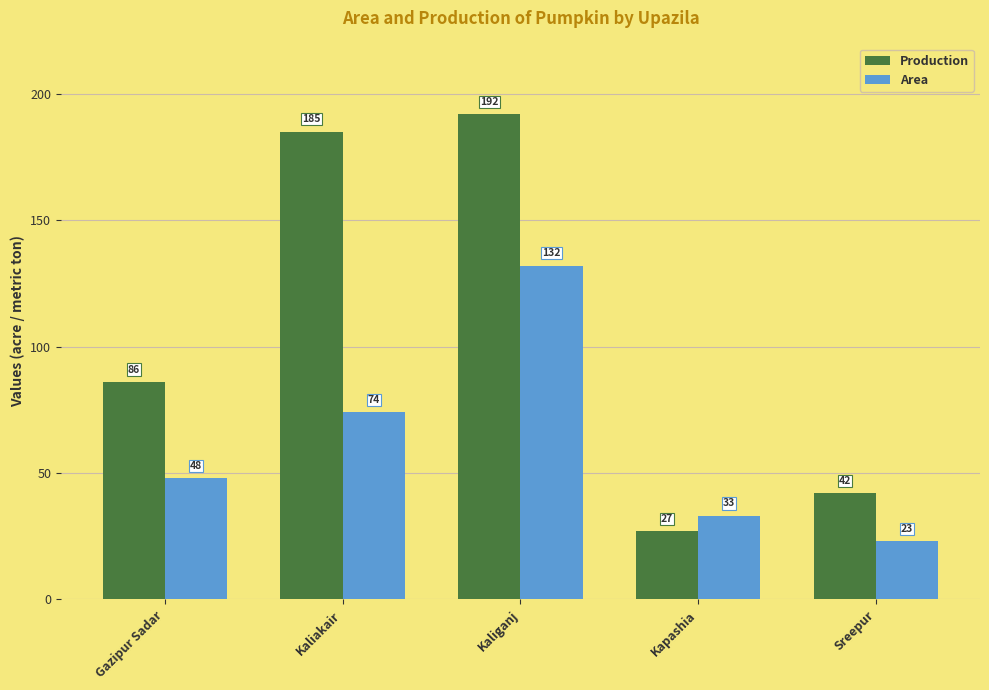

Reading left to right, what are all the values shown in this chart?

Production: Gazipur Sadar=86	Kaliakair=185	Kaliganj=192	Kapashia=27	Sreepur=42
Area: Gazipur Sadar=48	Kaliakair=74	Kaliganj=132	Kapashia=33	Sreepur=23